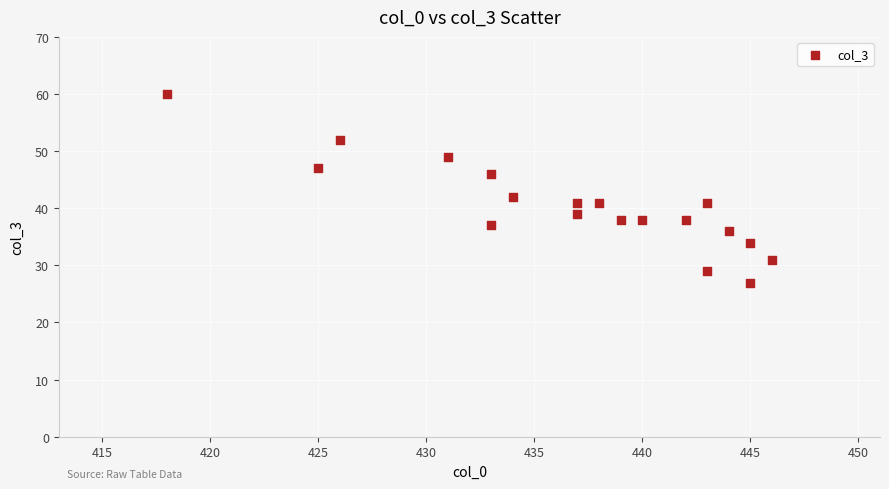

What is the range of X values (max minus min)?

28